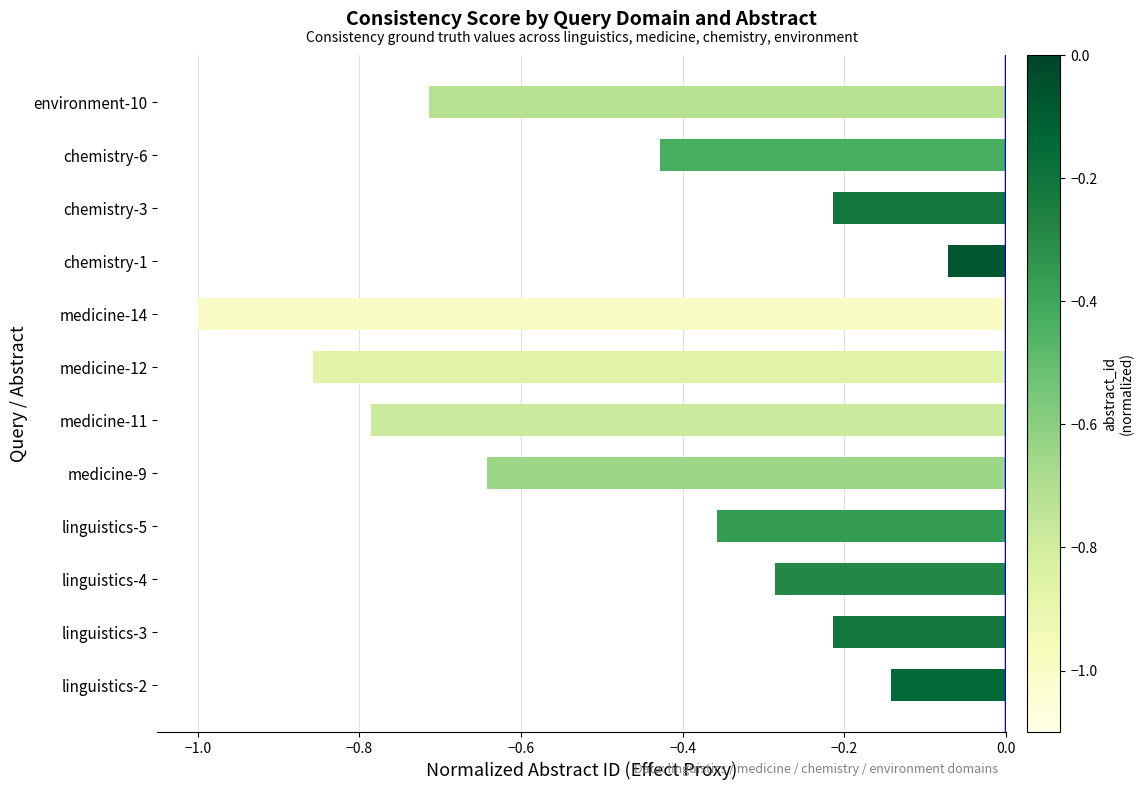

What is the smallest value displayed?

-1.0